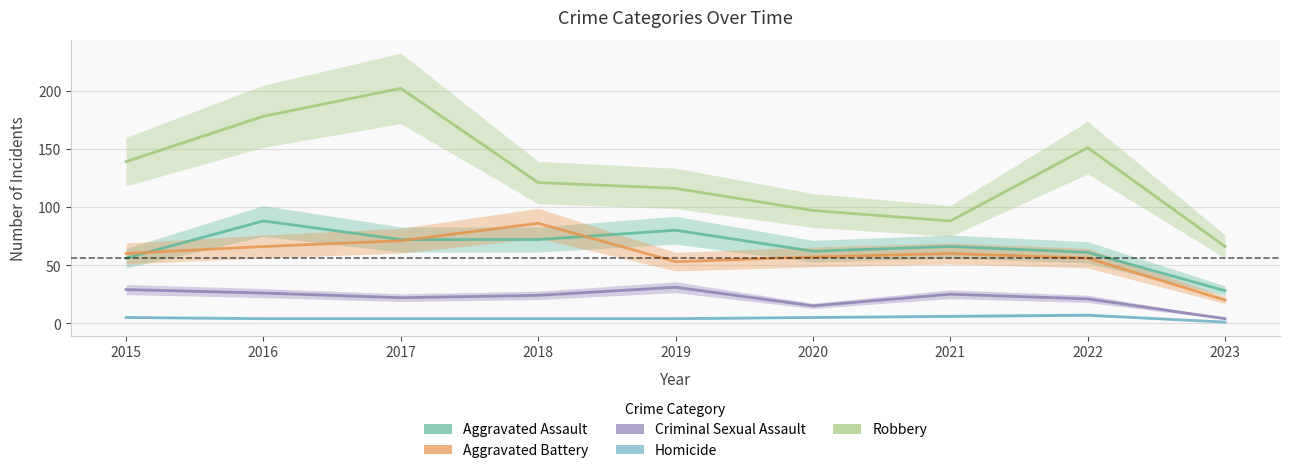

True or false: Aggravated Battery has a value of 86 at 2018.

True